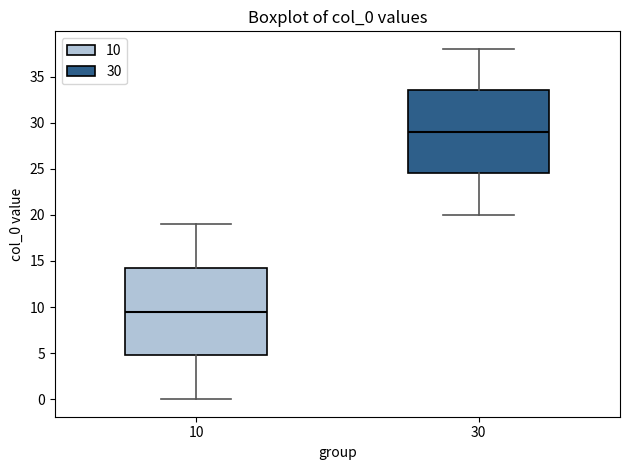

Where is the upper edge of the box at x = 10 on the y-axis? The values are not printed on the chart, so give them approximately, as read against the axis.

14.5